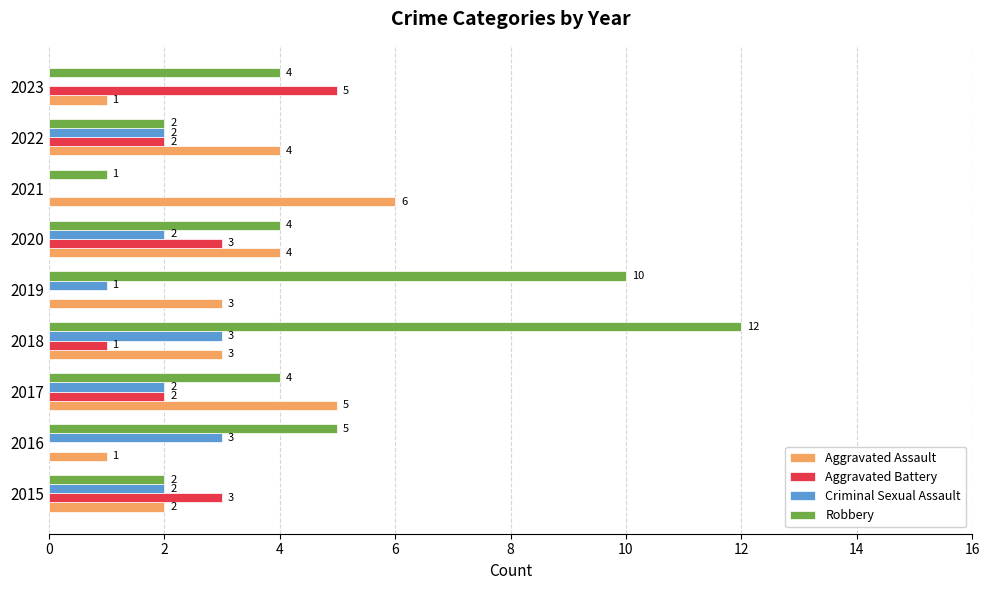

Which series has the widest spread of values?

Robbery